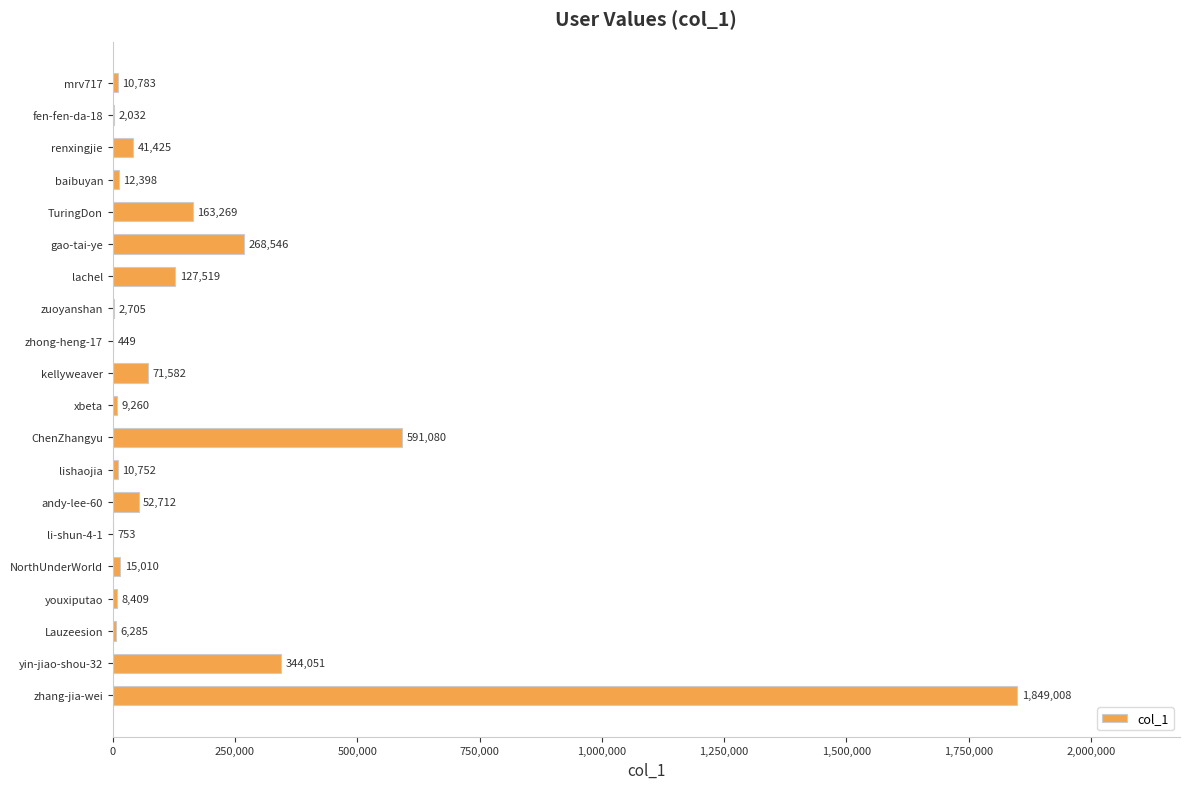

What is the change in value from kellyweaver to youxiputao?

-63173